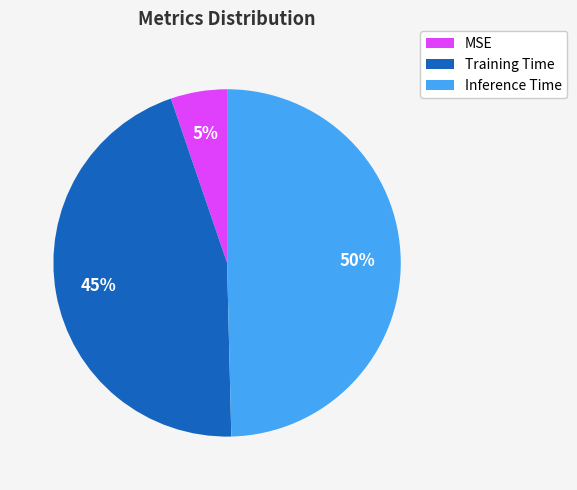

Is Training Time the majority of the pie?

No